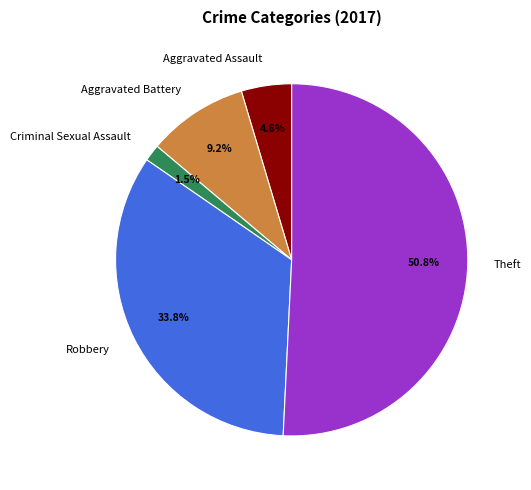

Do Aggravated Assault and Aggravated Battery together represent more than half of the pie?

No